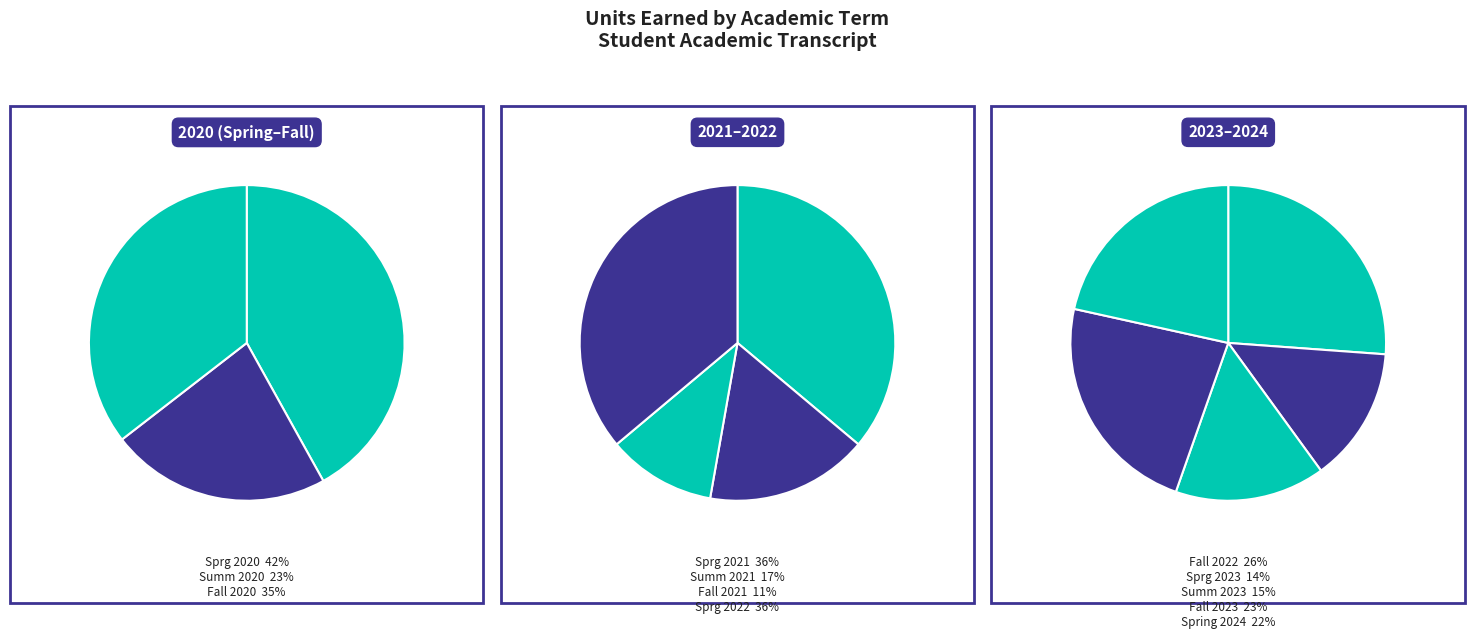

Is there any slice that represents more than half of the pie?

No